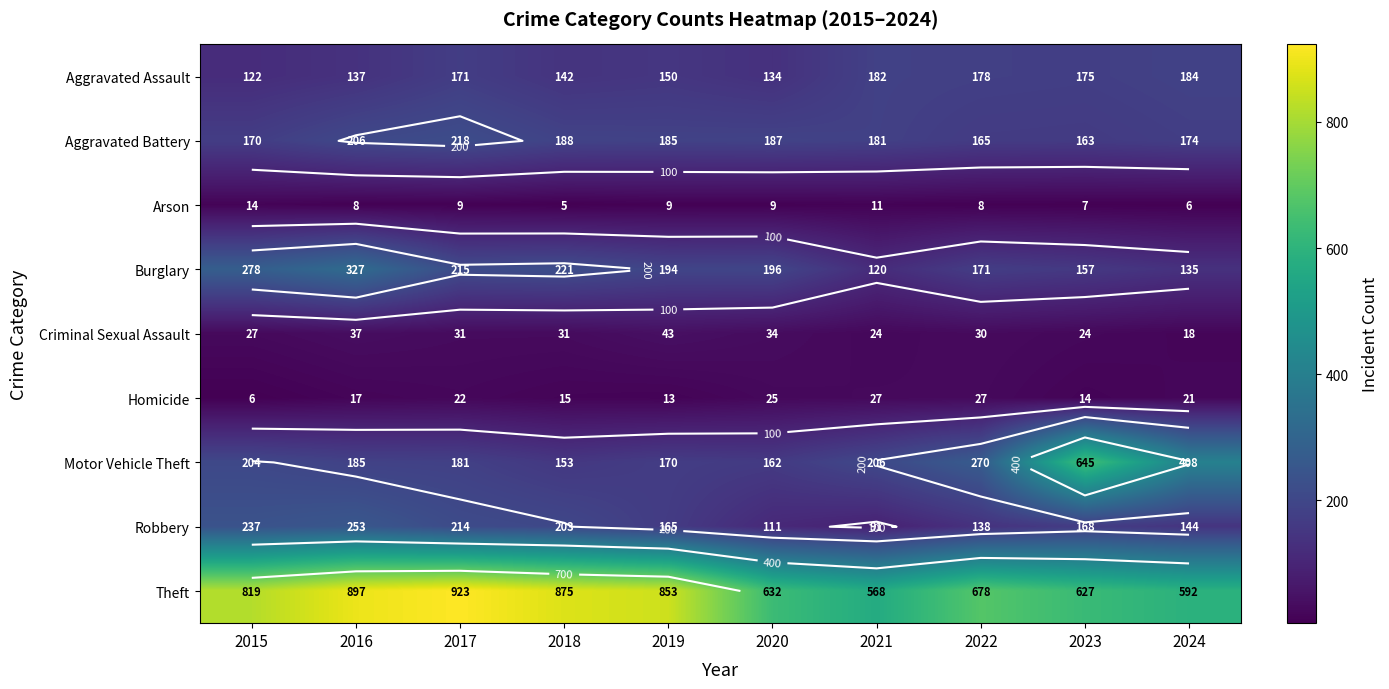

At which category is the sum across all series the highest?

2016